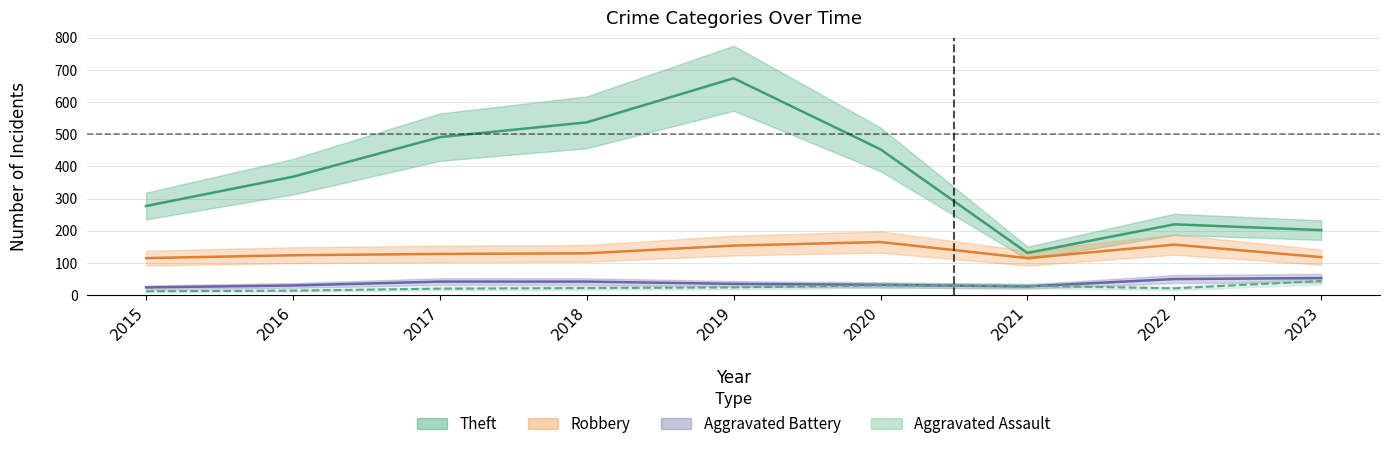

Which series has the widest spread of values?

Theft